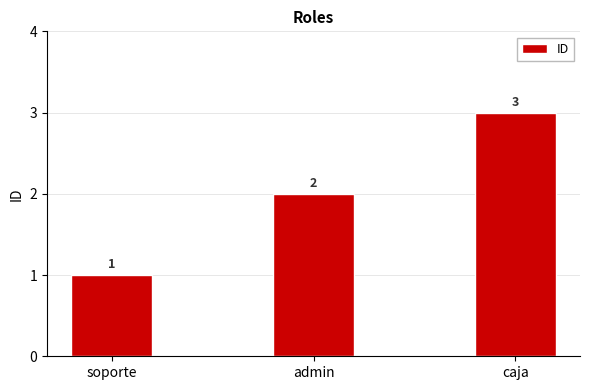

What is the minimum value shown in the chart?

1